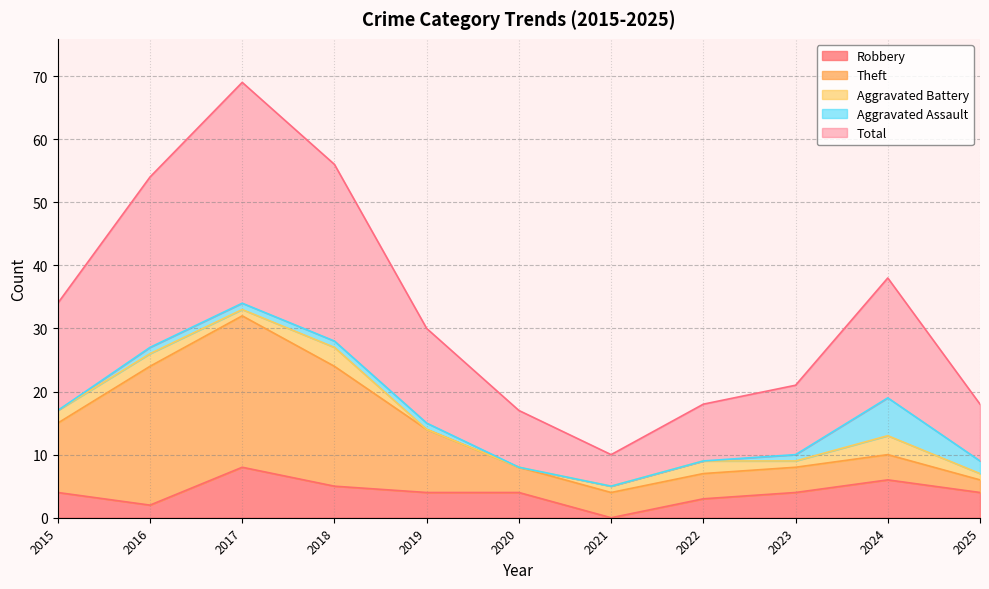

True or false: Total and Robbery cross at least once.

False